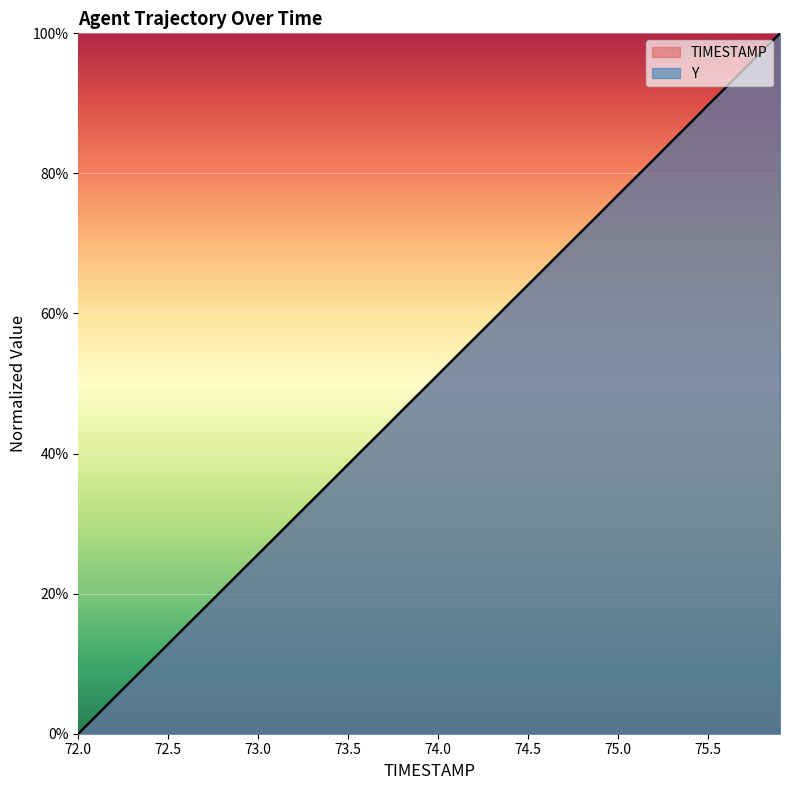

Which category has the lowest value across all series?

72.0